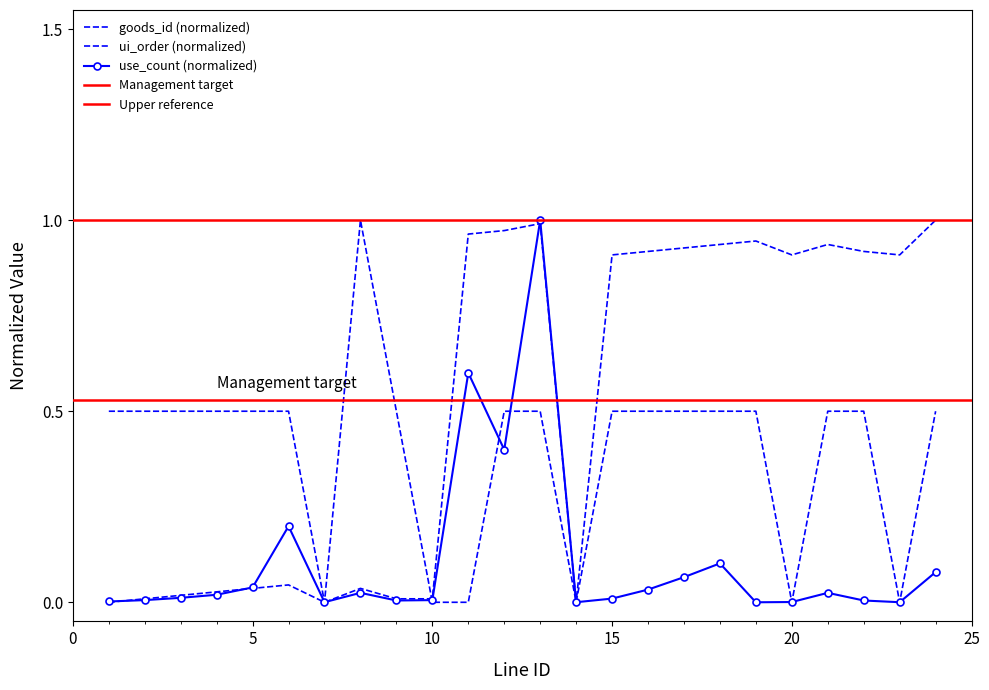

In ui_order, how many points are higher than both neighbors (excluding endpoints)?

1